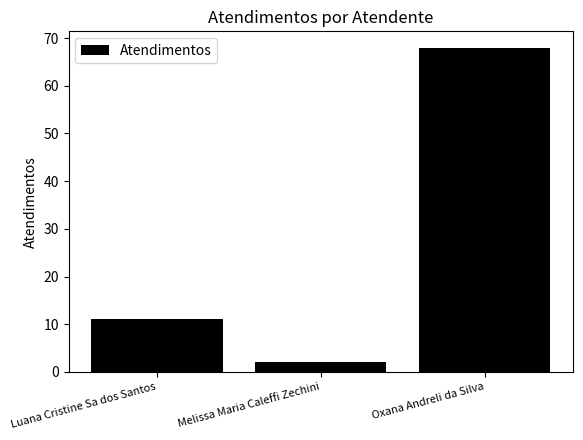

What is the label of the 1st bar from the right?

Oxana Andreli da Silva